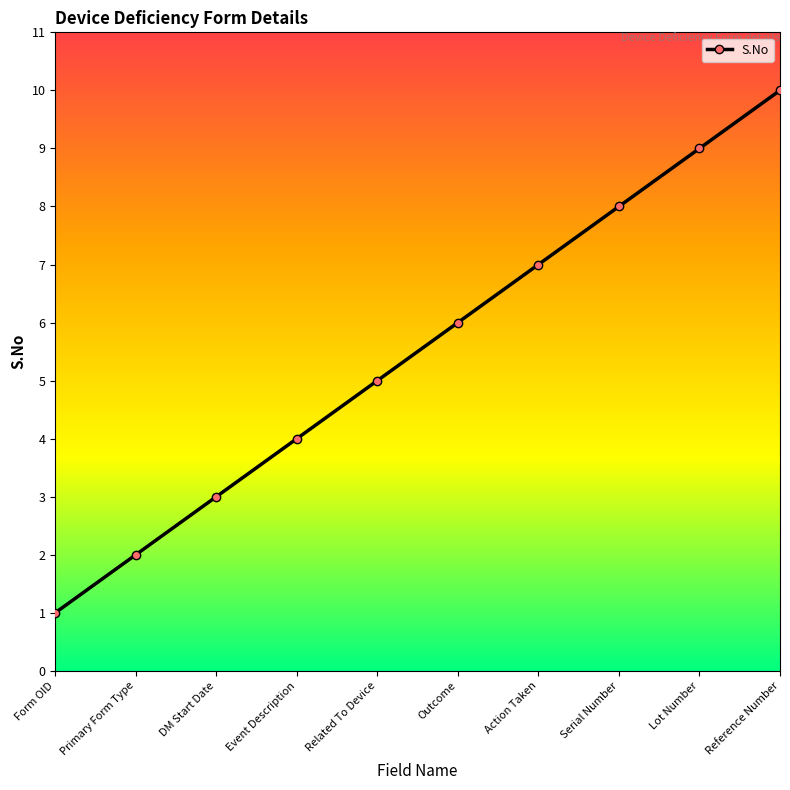

The chart shows a value of 16 at Reference Number. True or false?

False